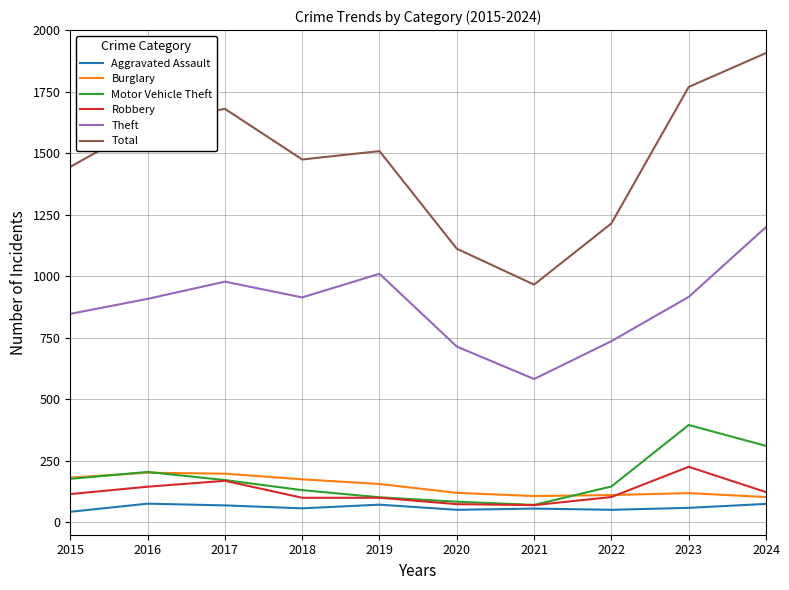

At how many categories does at least one series exceed 818?

10